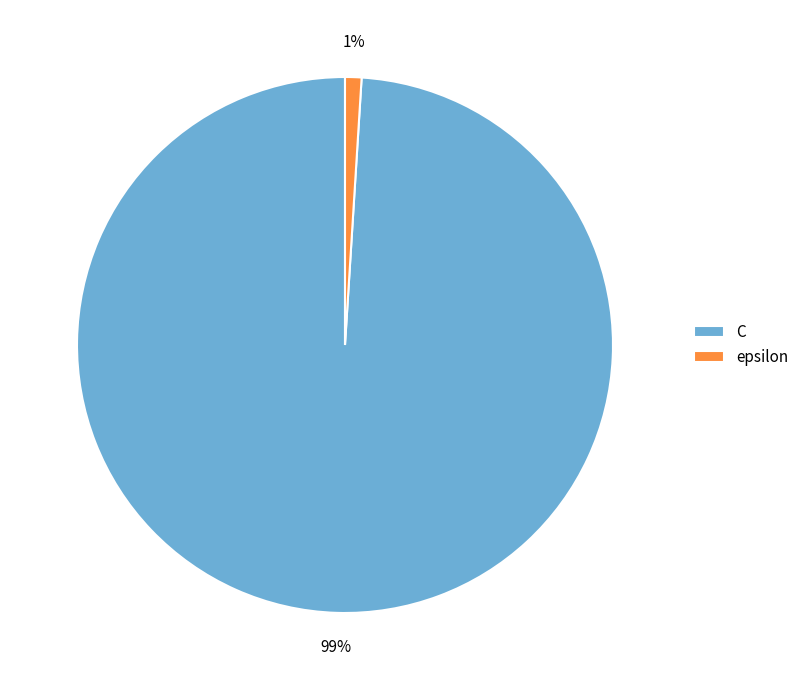

True or false: epsilon accounts for 11% of the total.

False